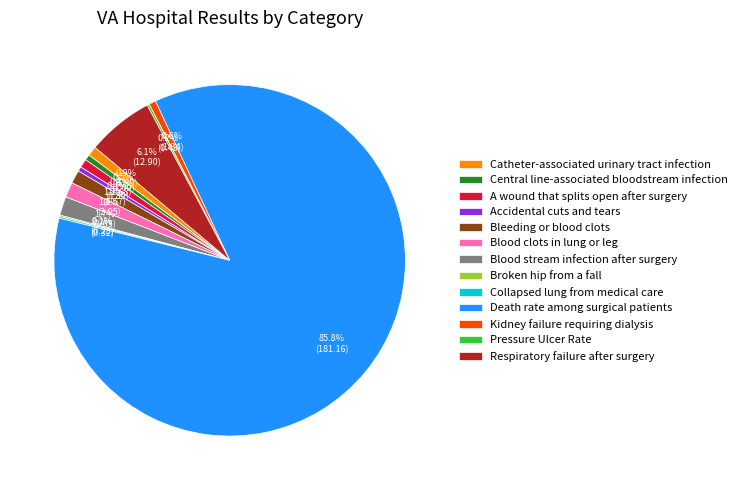

Do Blood stream infection after surgery and Central line-associated bloodstream infection together represent more than half of the pie?

No